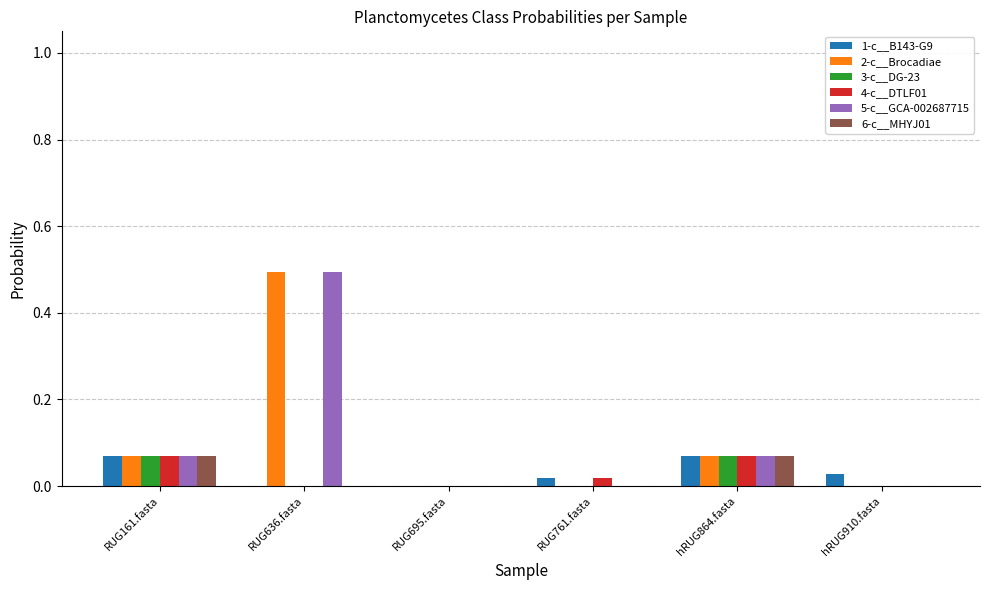

At which category does the chart reach its peak across all series?

RUG636.fasta